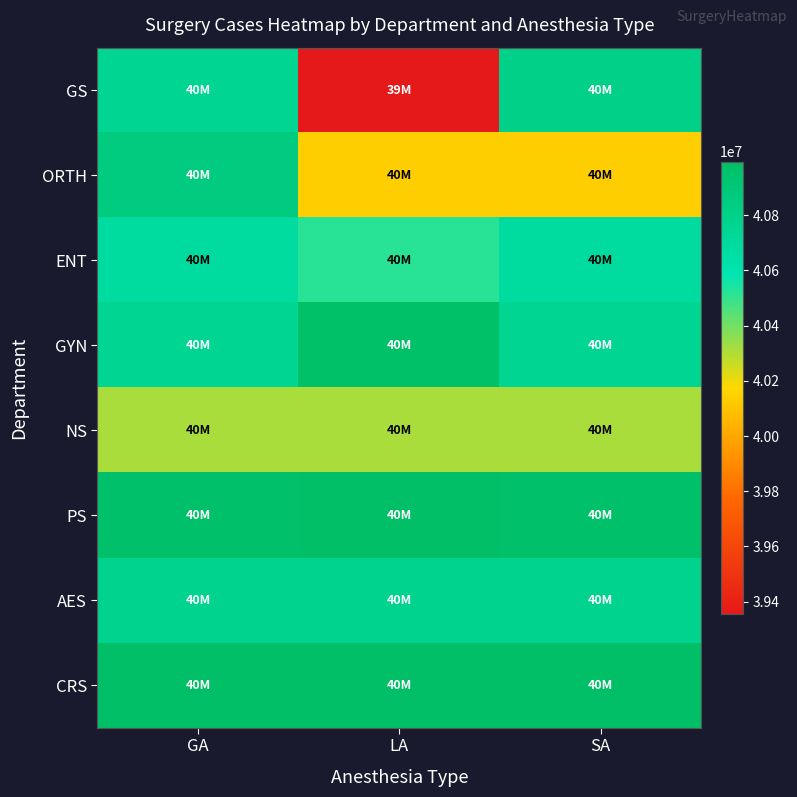

At which category is the sum across all series the highest?

GA